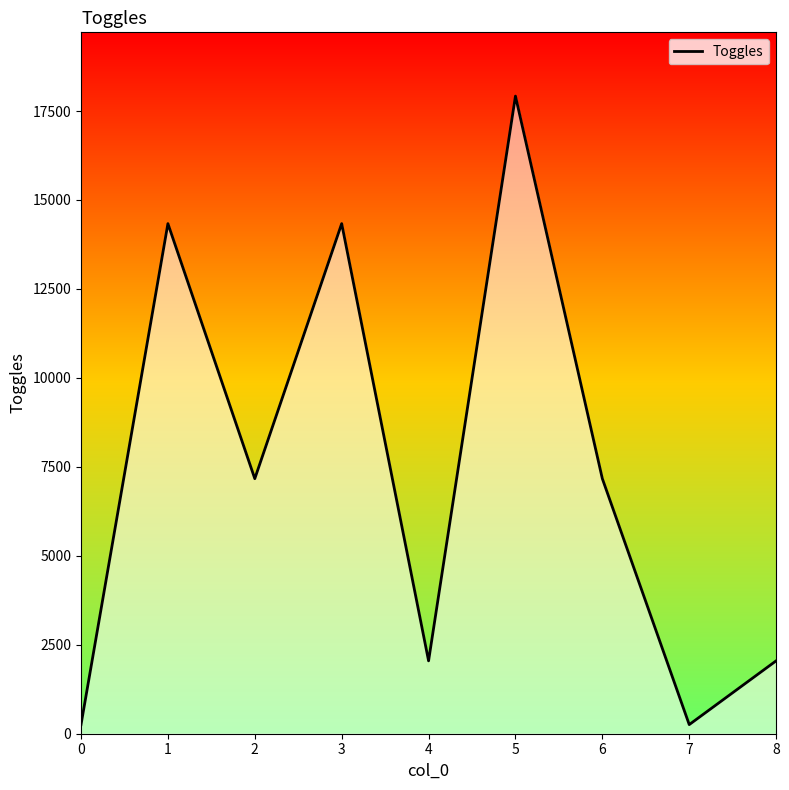

What is the difference between the second highest and second lowest values?

14080